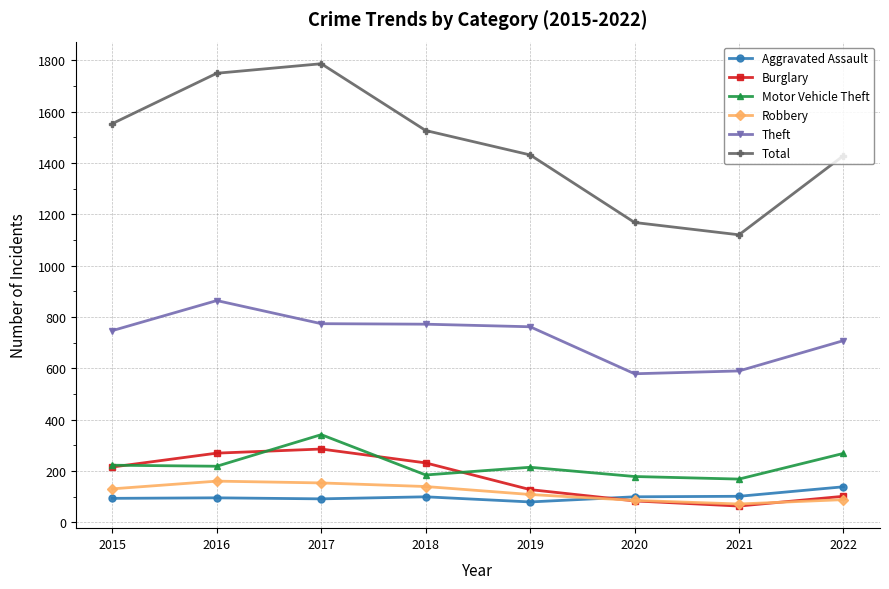

What is the value of the Robbery point at the 4th from the left?

140